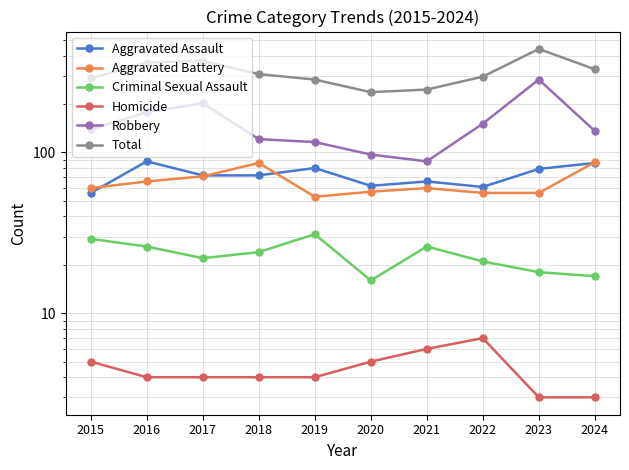

At 2016, list the series in order from largest to smallest.

Total, Robbery, Aggravated Assault, Aggravated Battery, Criminal Sexual Assault, Homicide